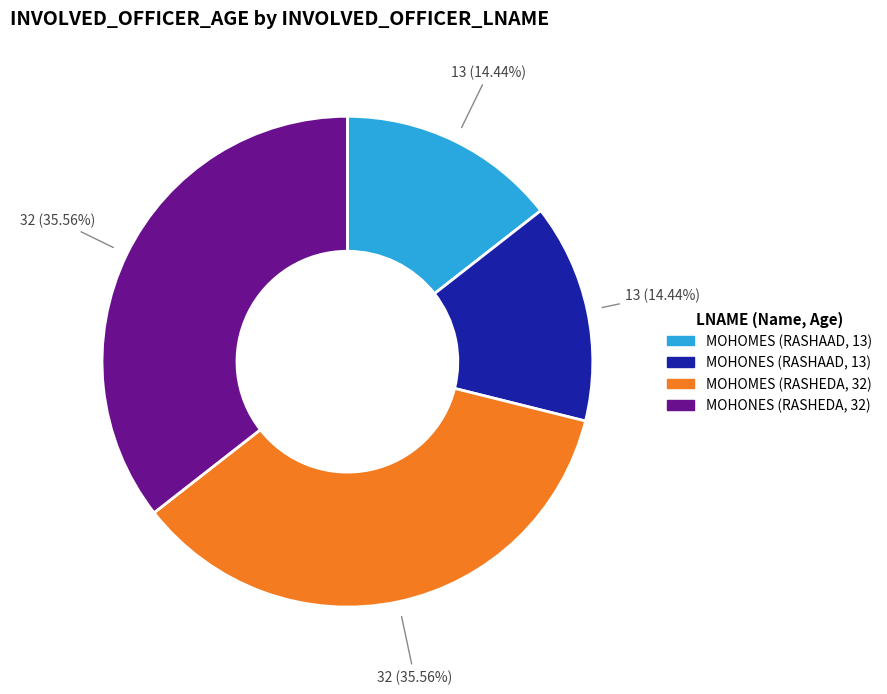

To the nearest percent, what is the combined percentage of MOHONES (RASHEDA, 32) and MOHONES (RASHAAD, 13)?

50%